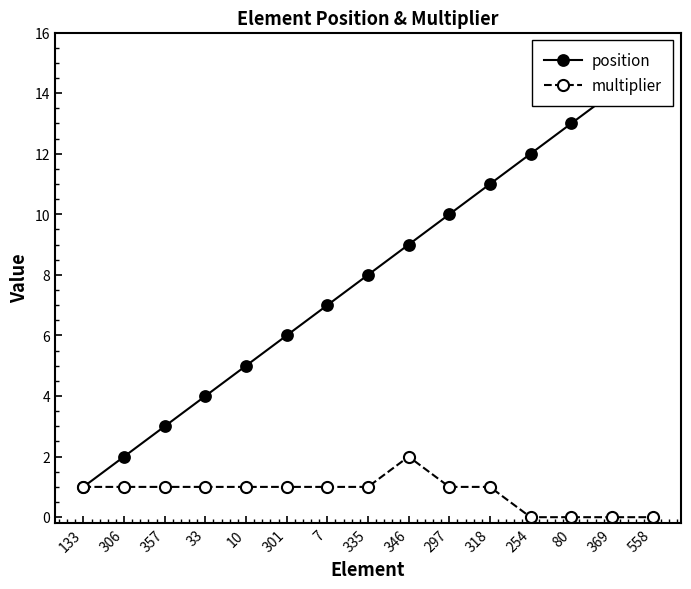

What value does the multiplier series have at 357?

1